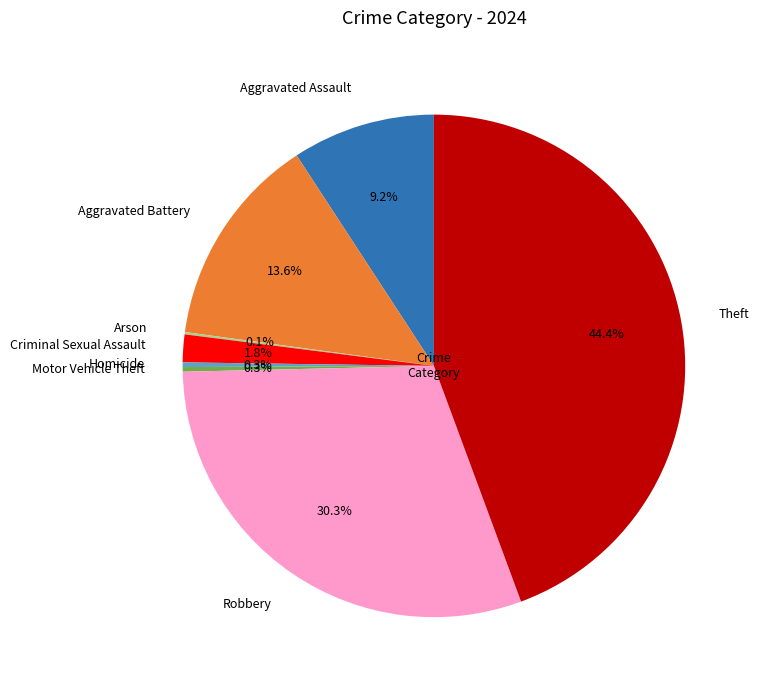

Which has a higher value, Homicide or Aggravated Battery?

Aggravated Battery